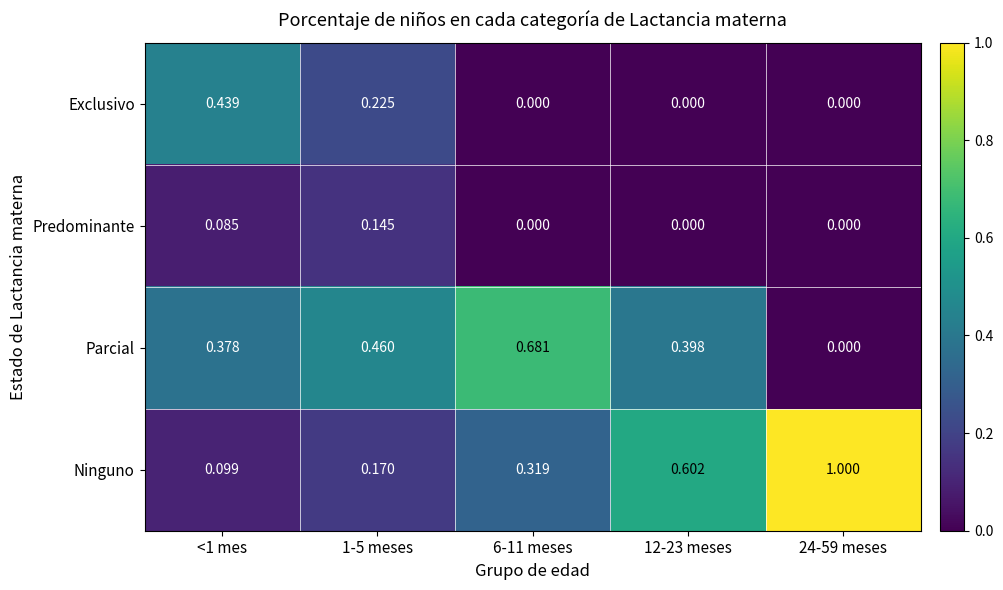

Which series changed the most between <1 mes and 1-5 meses?

Exclusivo